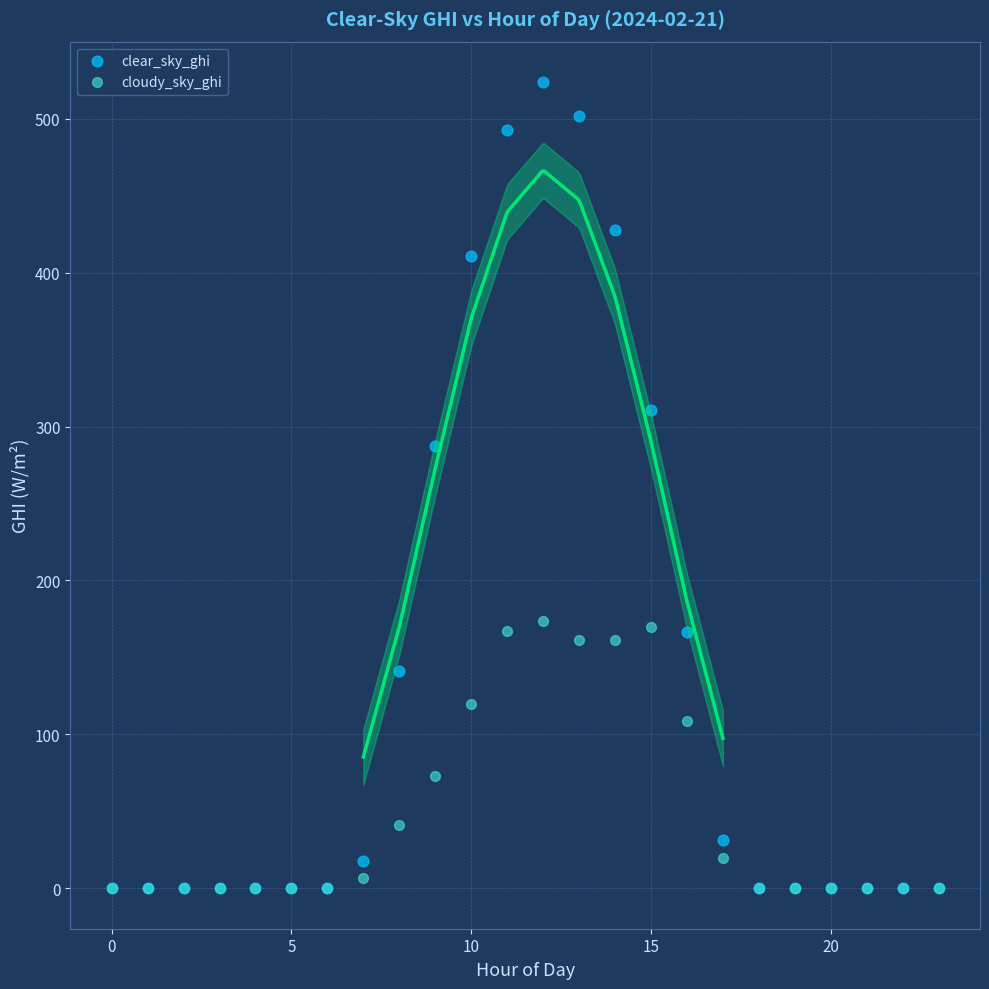

Which series reaches the maximum Y coordinate?

clear_sky_ghi